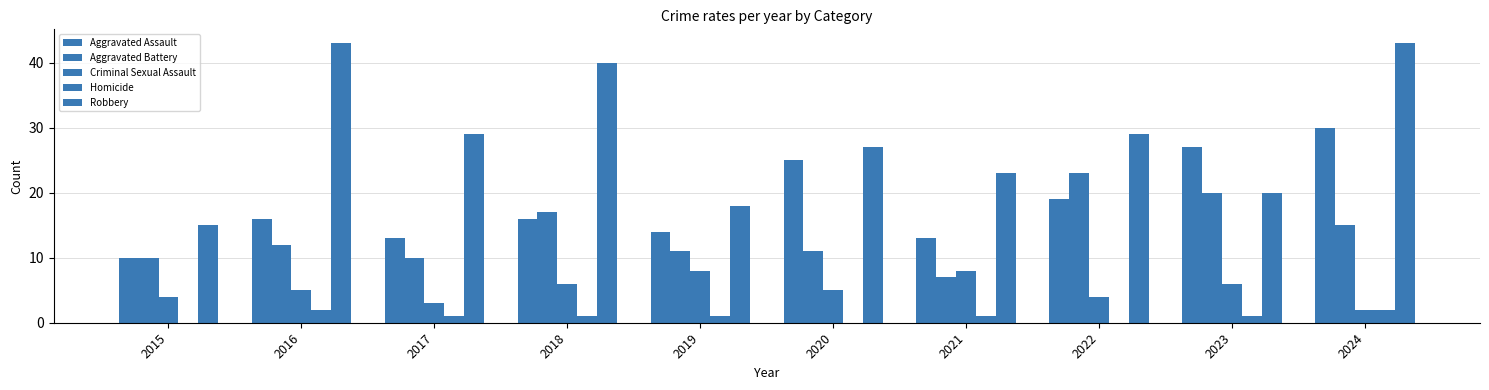

How many groups of bars are there?

10